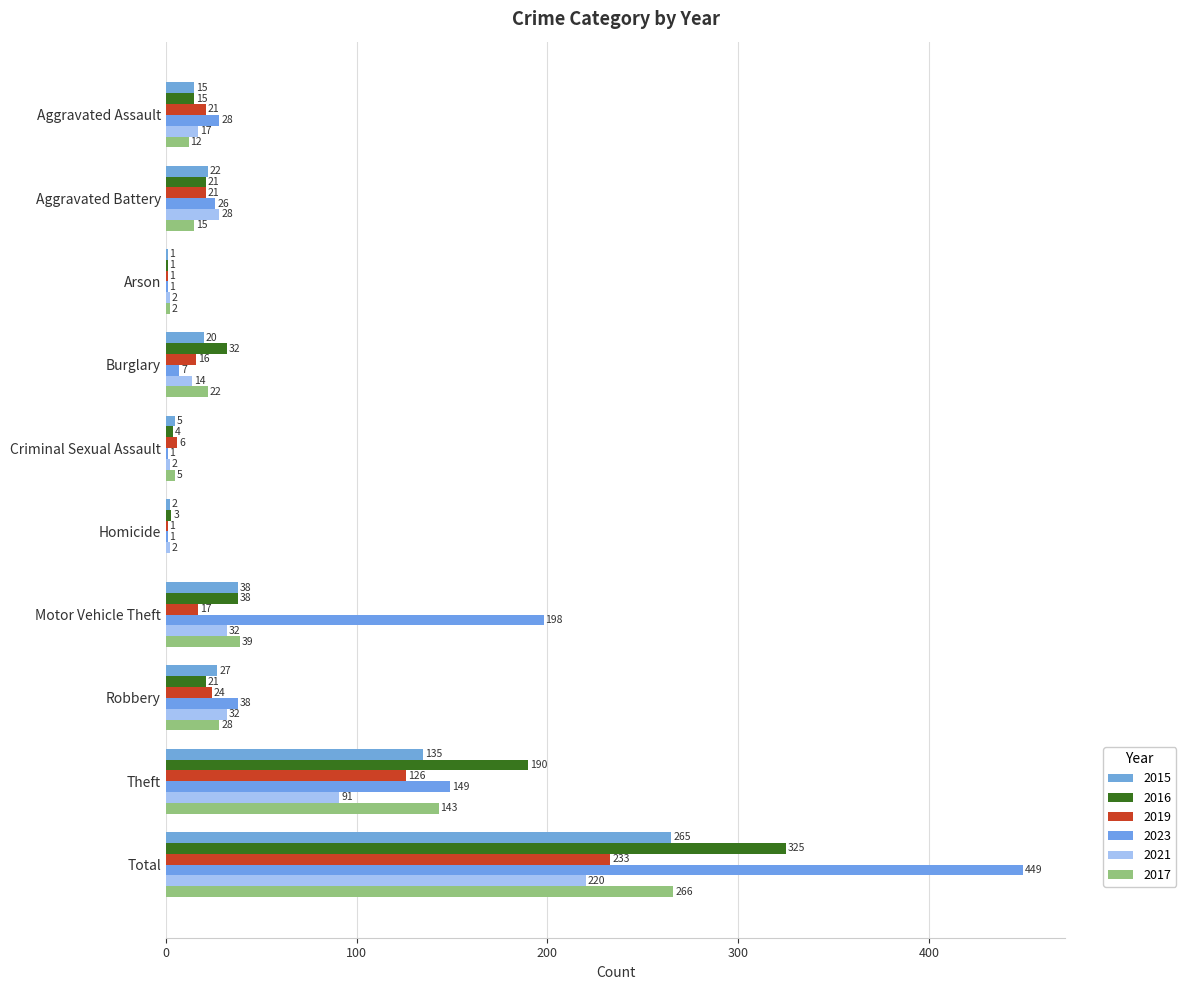

Between Robbery and Criminal Sexual Assault, which is larger?

Robbery